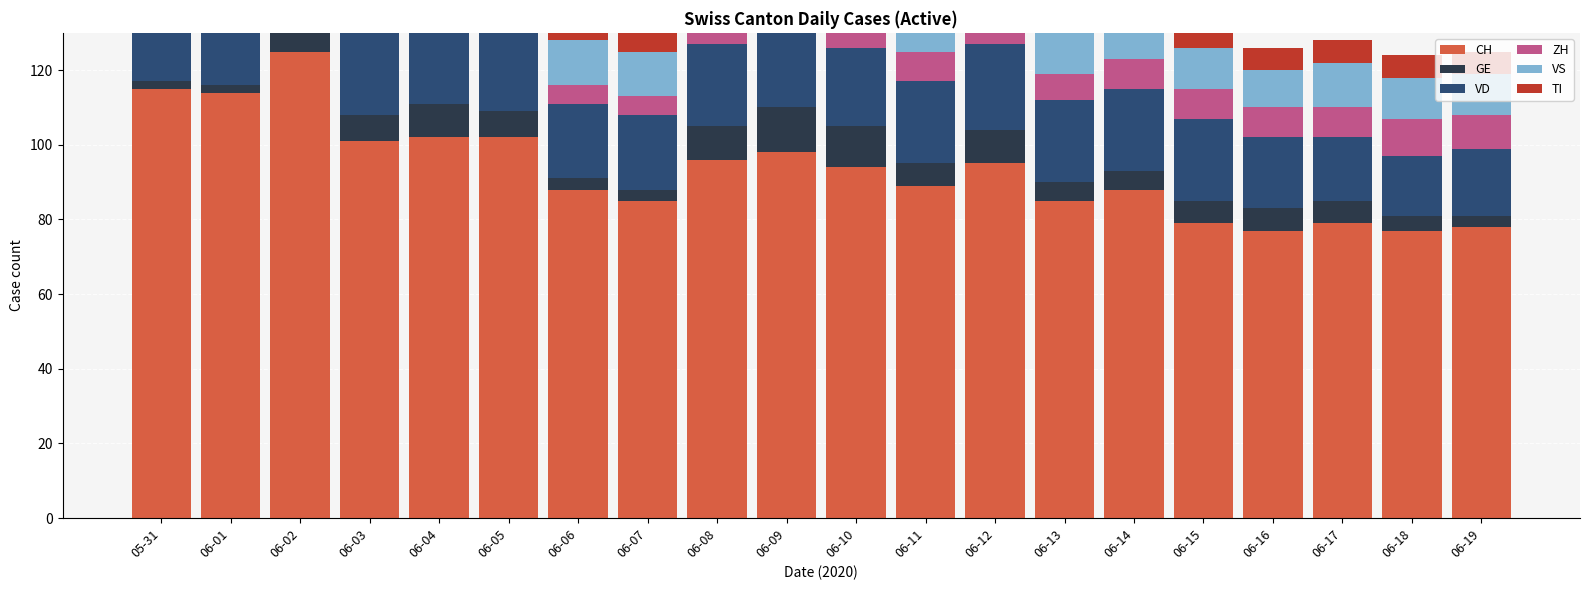

The value of VS at 06-17 is 7. True or false?

False